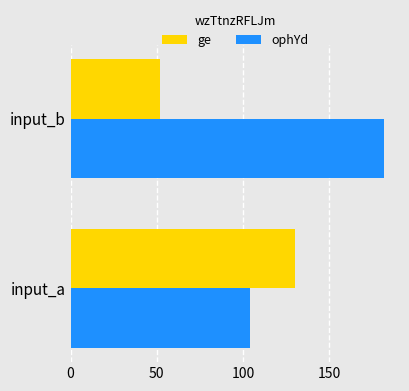

How many categories are shown in the chart?

2